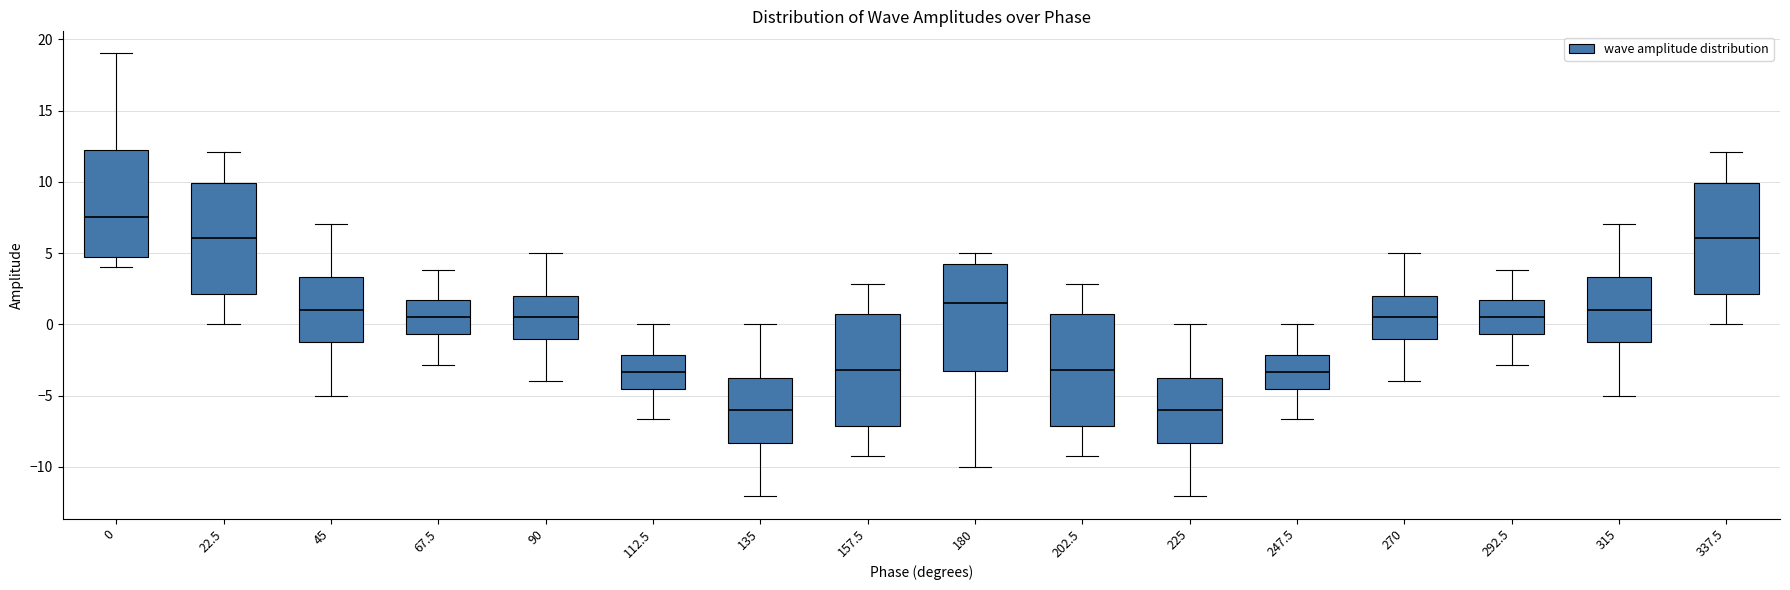

Where does the lower whisker of the box at x = 67.5 end on the y-axis? The values are not printed on the chart, so give them approximately, as read against the axis.

-3.0